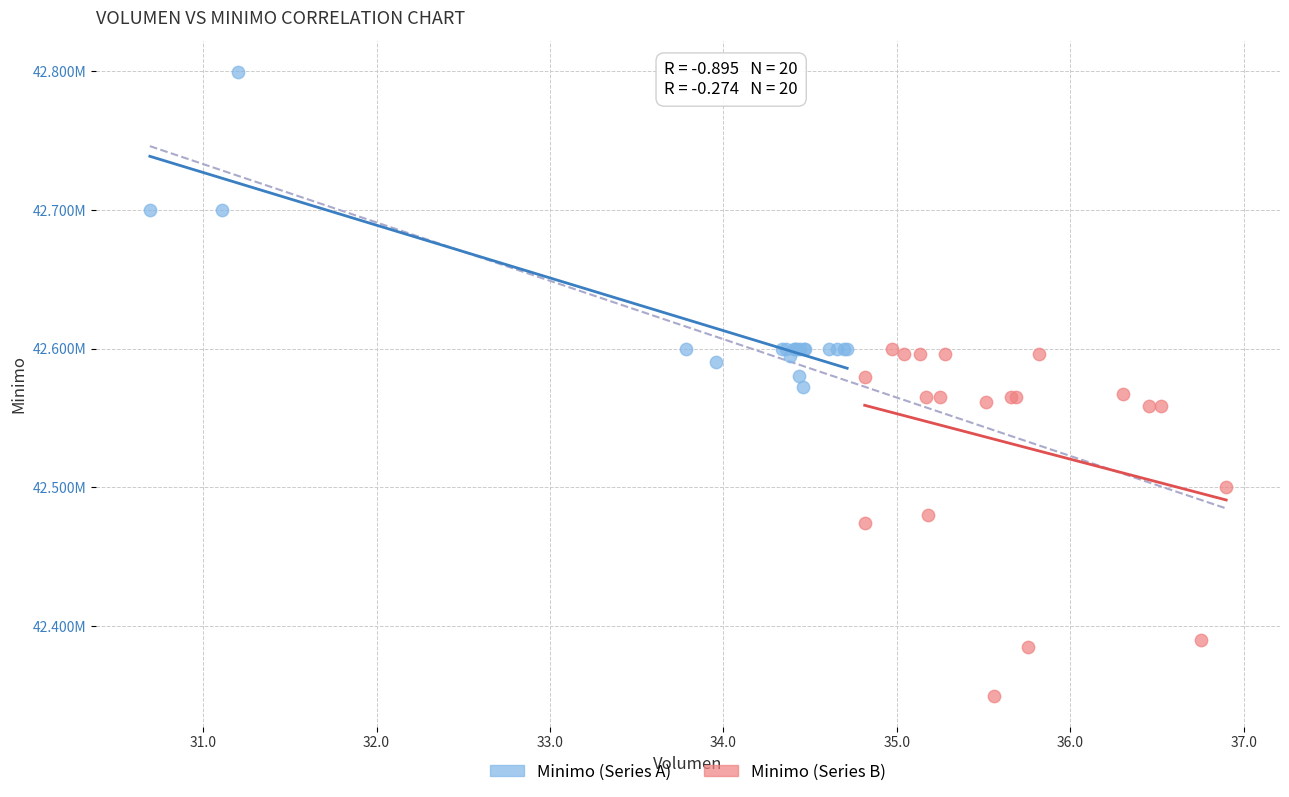

What are all the series names shown in the legend?

Minimo (Series A), Minimo (Series B)